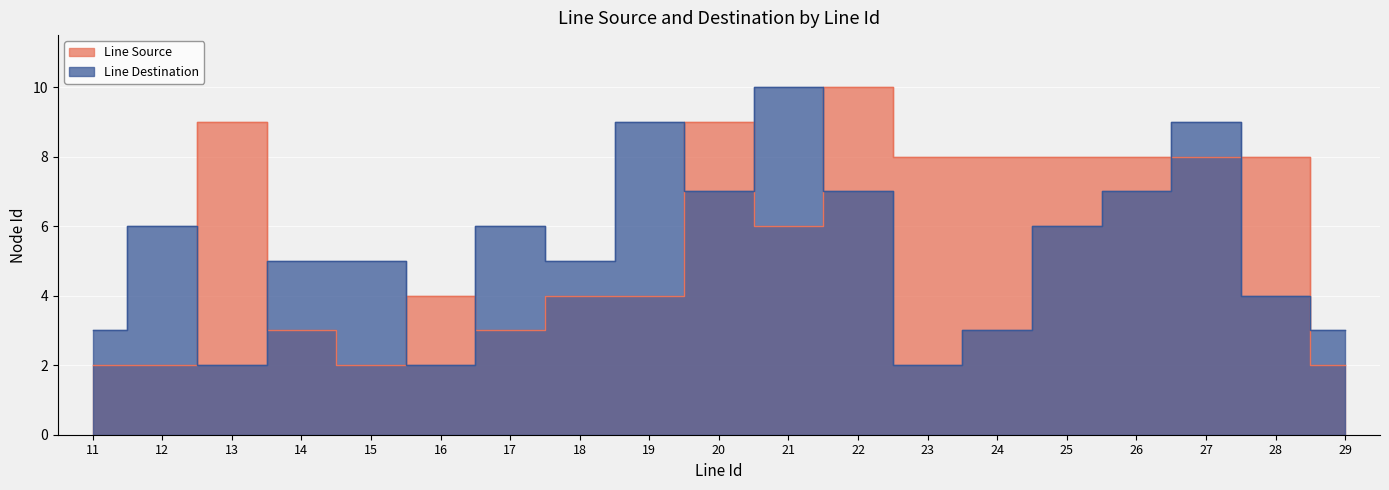

What are all the series names shown in the legend?

Line Source, Line Destination